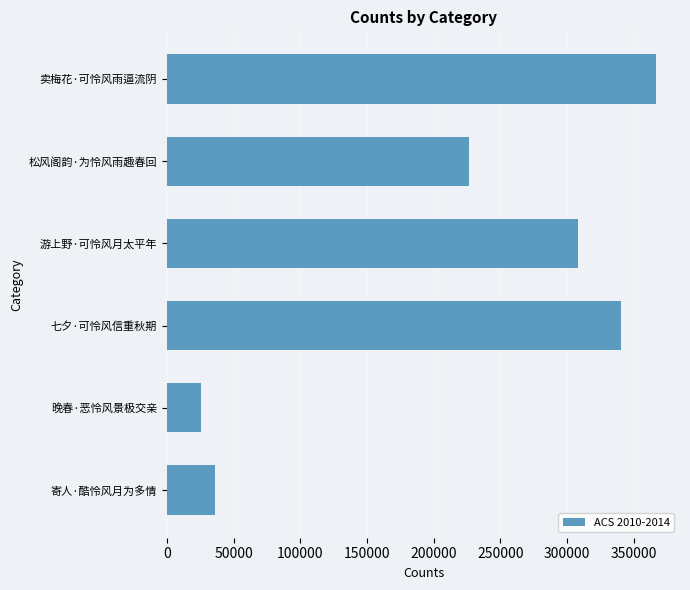

What is the difference between the maximum and second lowest values?

330450